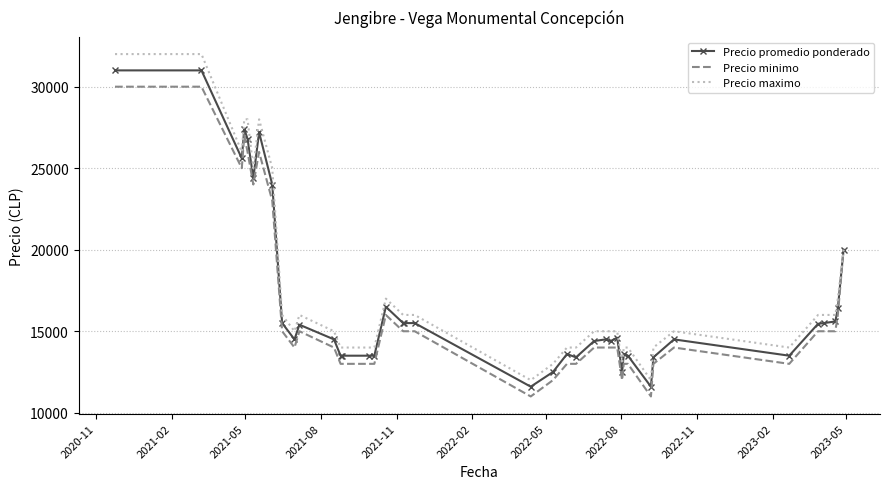

What is the minimum value for Precio minimo?

11000